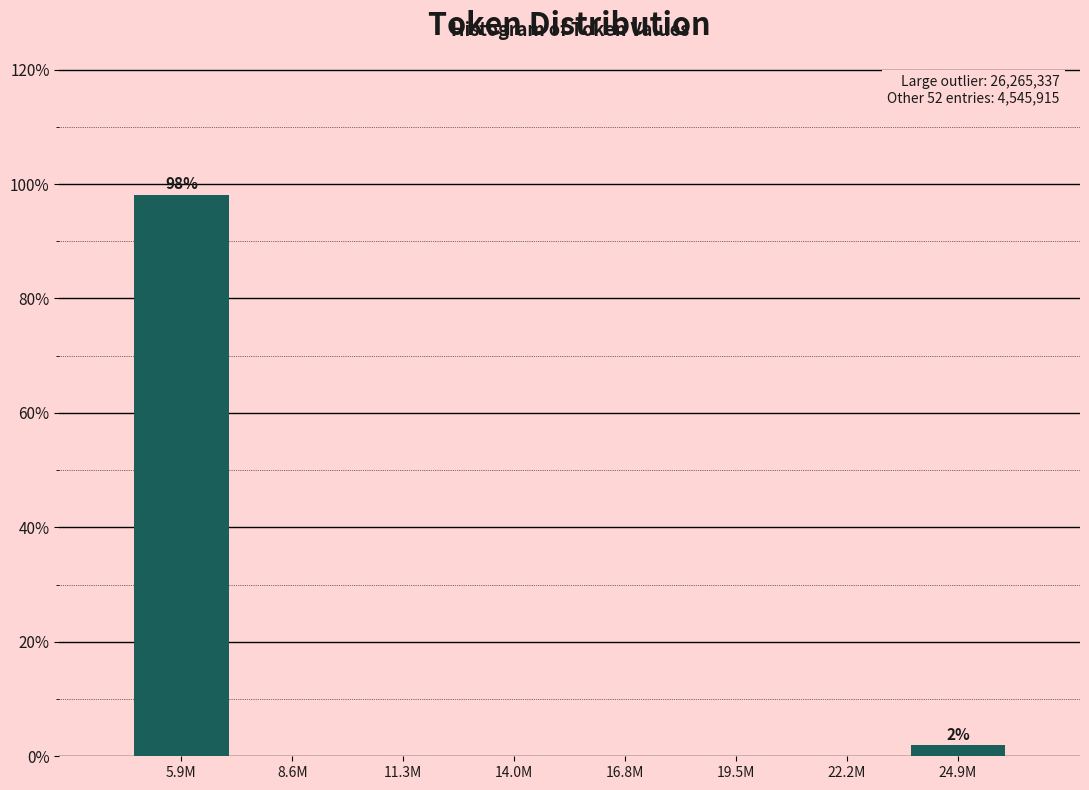

Reading right to left, transcribe all the data shown in this chart.

24.9M=1.9	22.2M=0.0	19.5M=0.0	16.8M=0.0	14.0M=0.0	11.3M=0.0	8.6M=0.0	5.9M=98.1